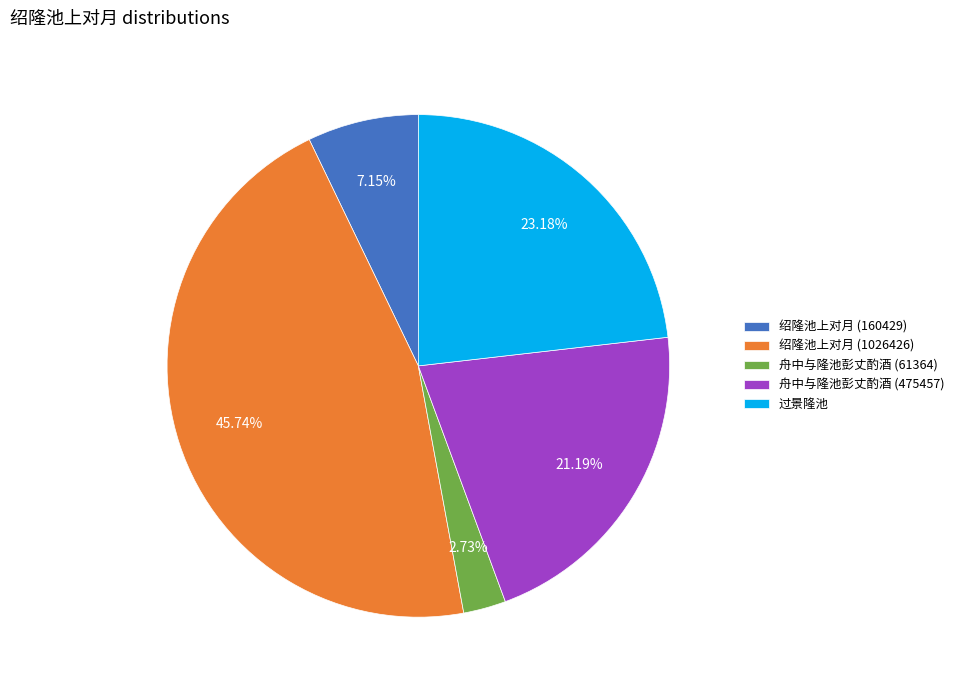

Do 绍隆池上对月 (160429) and 舟中与隆池彭丈酌酒 (475457) together represent more than half of the pie?

No